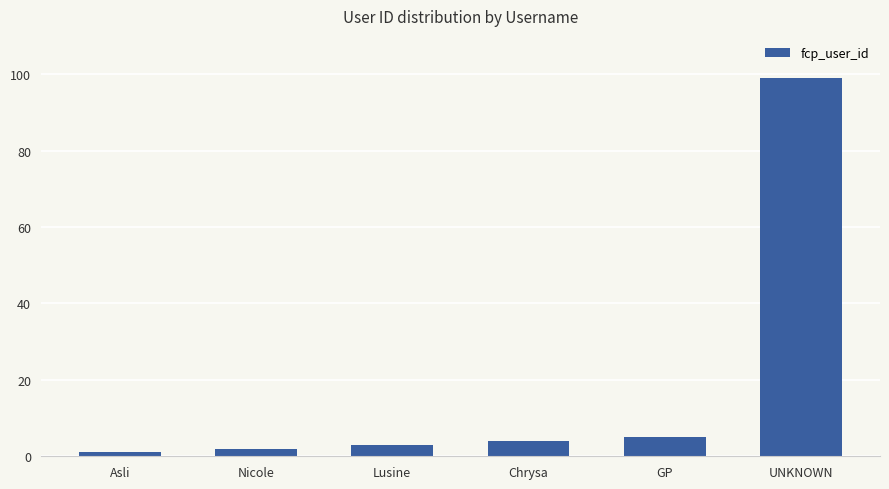

What is the change in value from Asli to UNKNOWN?

+98